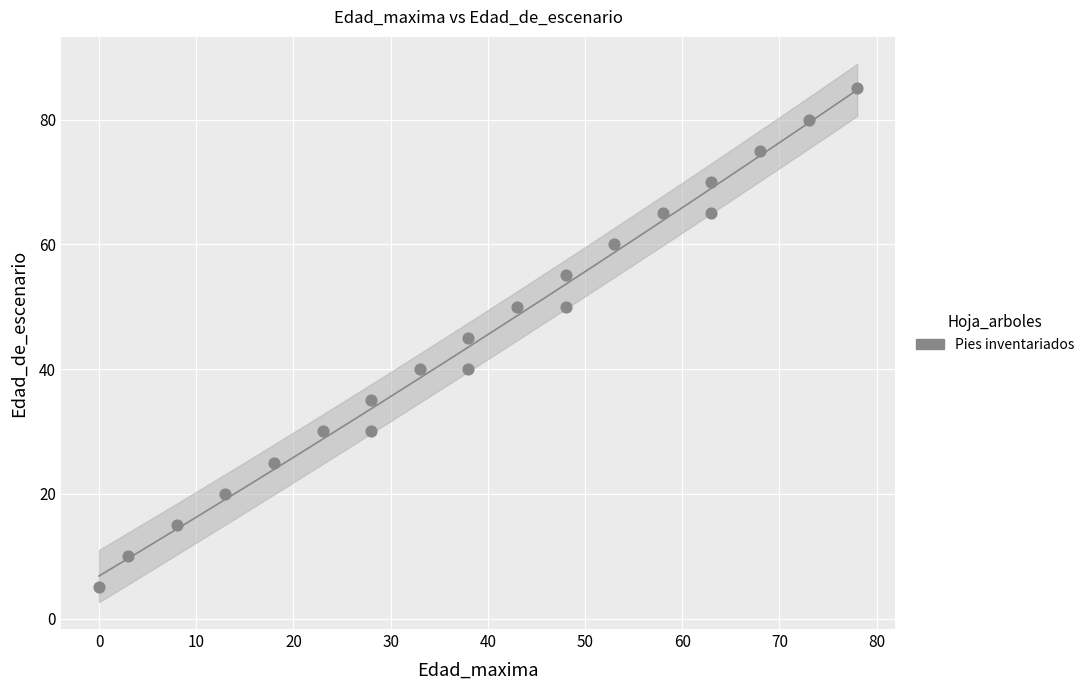

What is the range of X values (max minus min)?

78